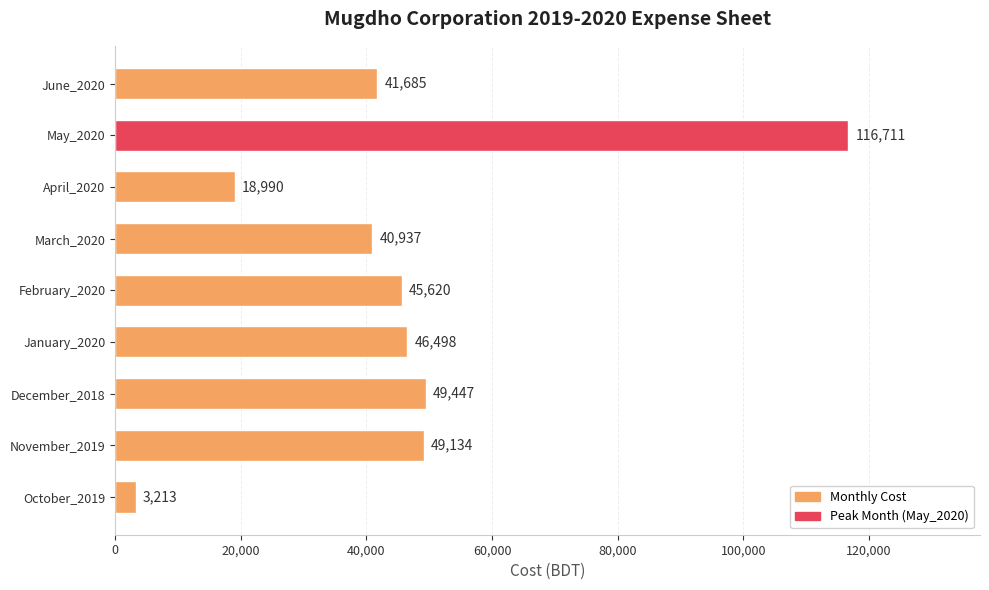

Rank the categories by value from highest to lowest.

May_2020, December_2018, November_2019, January_2020, February_2020, June_2020, March_2020, April_2020, October_2019